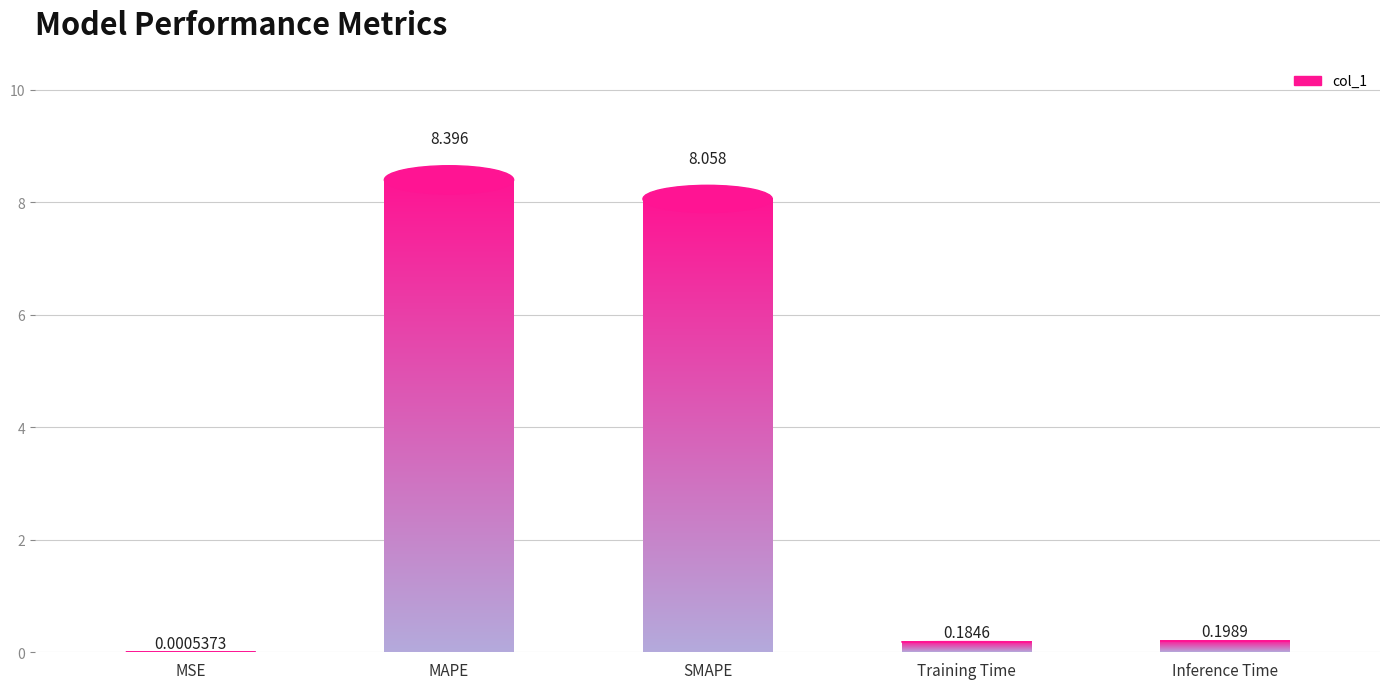

Between MSE and Training Time, which is larger?

Training Time